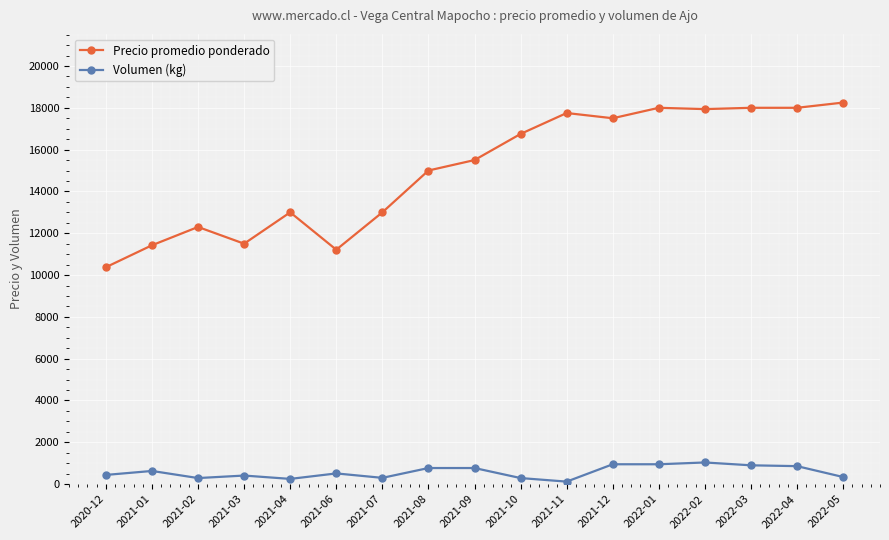

What is the label of the 7th point from the left?

2021-07